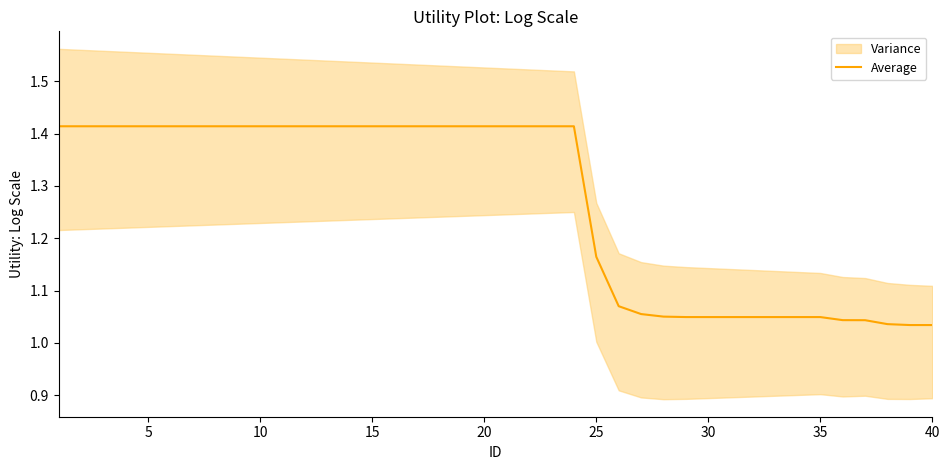

Is this an area chart (filled region under the line)?

No